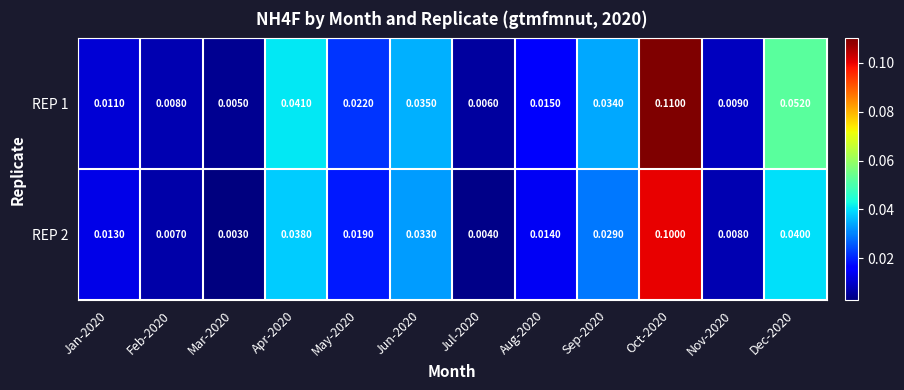

At how many categories does at least one series exceed 0?

12